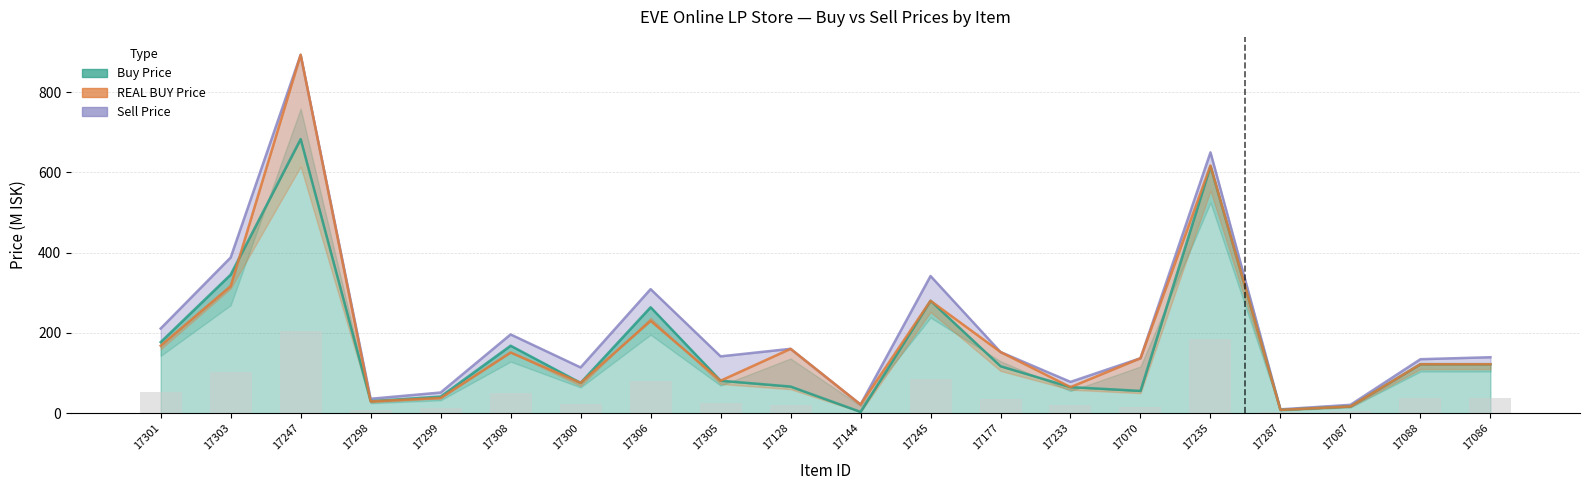

Reading right to left, what are all the values shown in this chart?

Sell Price: 17086=139.4	17088=134.5	17087=20.8	17287=9.6	17235=649.9	17070=136.9	17233=78.0	17177=152.3	17245=341.8	17144=21.5	17128=160.3	17305=141.6	17306=309.1	17300=114.0	17308=196.2	17299=51.5	17298=35.9	17247=892.9	17303=387.9	17301=211.0
Buy Price: 17086=122.0	17088=122.1	17087=16.9	17287=8.2	17235=615.6	17070=55.4	17233=65.0	17177=117.0	17245=280.1	17144=3.2	17128=66.3	17305=81.0	17306=263.9	17300=75.5	17308=168.1	17299=41.2	17298=30.0	17247=682.9	17303=345.2	17301=177.0
REAL BUY Price: 17086=122.0	17088=122.0	17087=16.9	17287=8.2	17235=617.1	17070=136.9	17233=65.0	17177=152.3	17245=280.1	17144=21.5	17128=160.3	17305=80.9	17306=230.1	17300=75.5	17308=151.2	17299=37.8	17298=29.3	17247=892.9	17303=316.5	17301=168.0